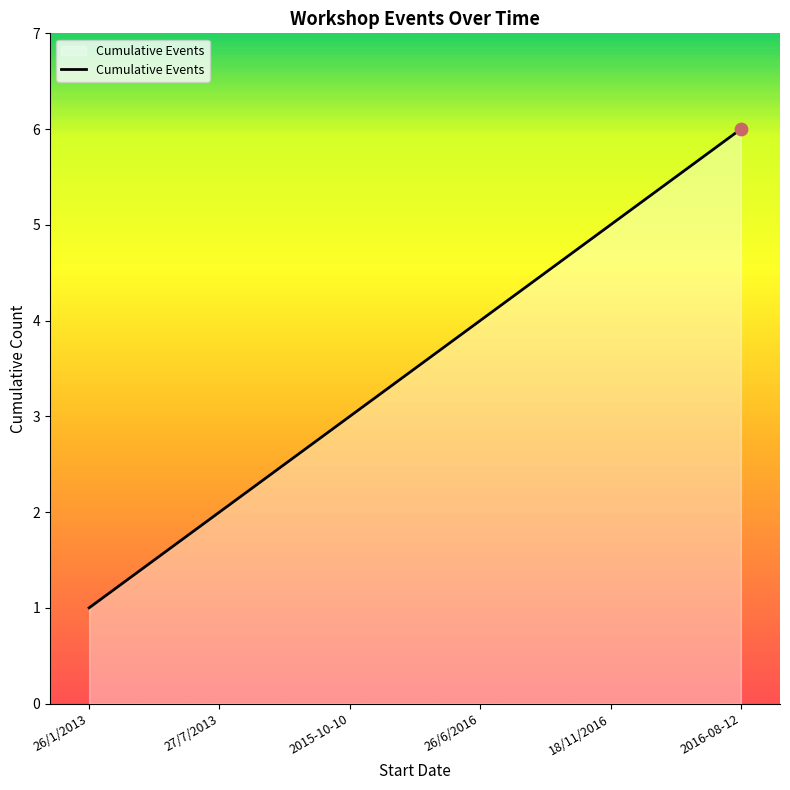

Which has a higher value, 18/11/2016 or 27/7/2013?

18/11/2016